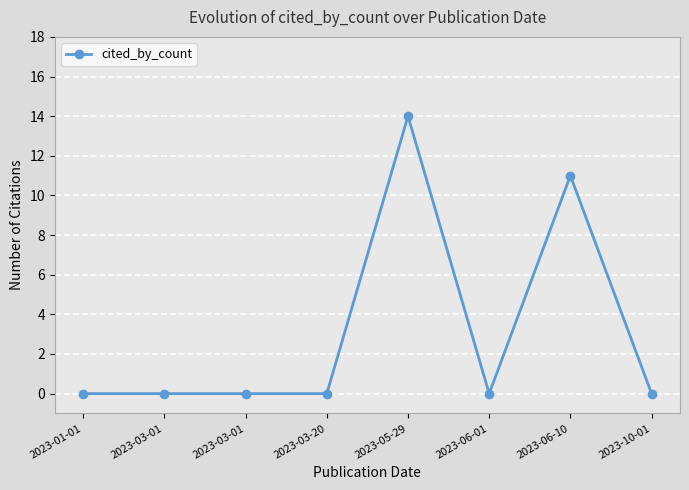

Reading right to left, extract all data points from this chart.

0	11	0	14	0	0	0	0